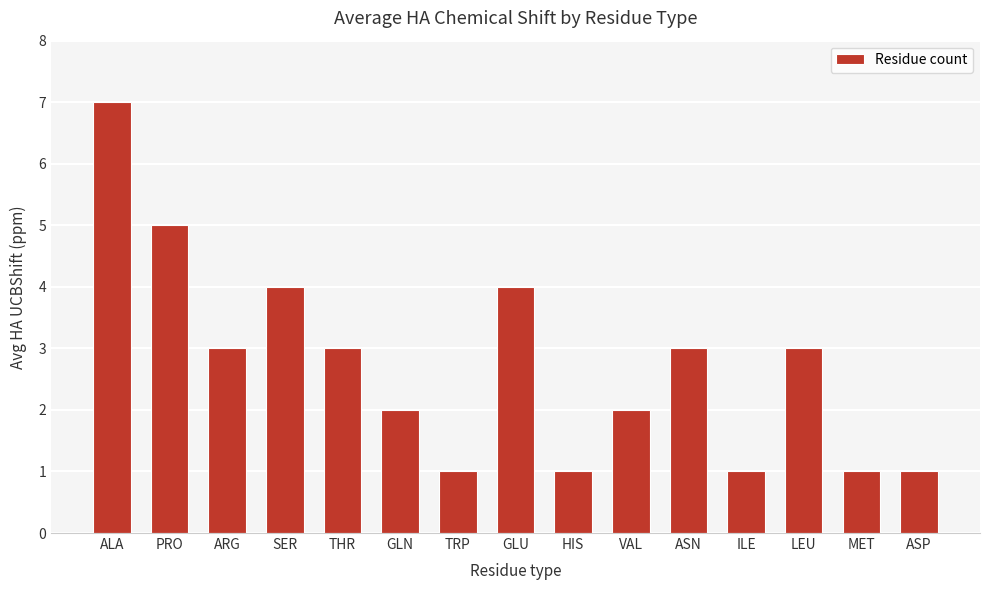

What is the difference between the values at TRP and LEU?

2